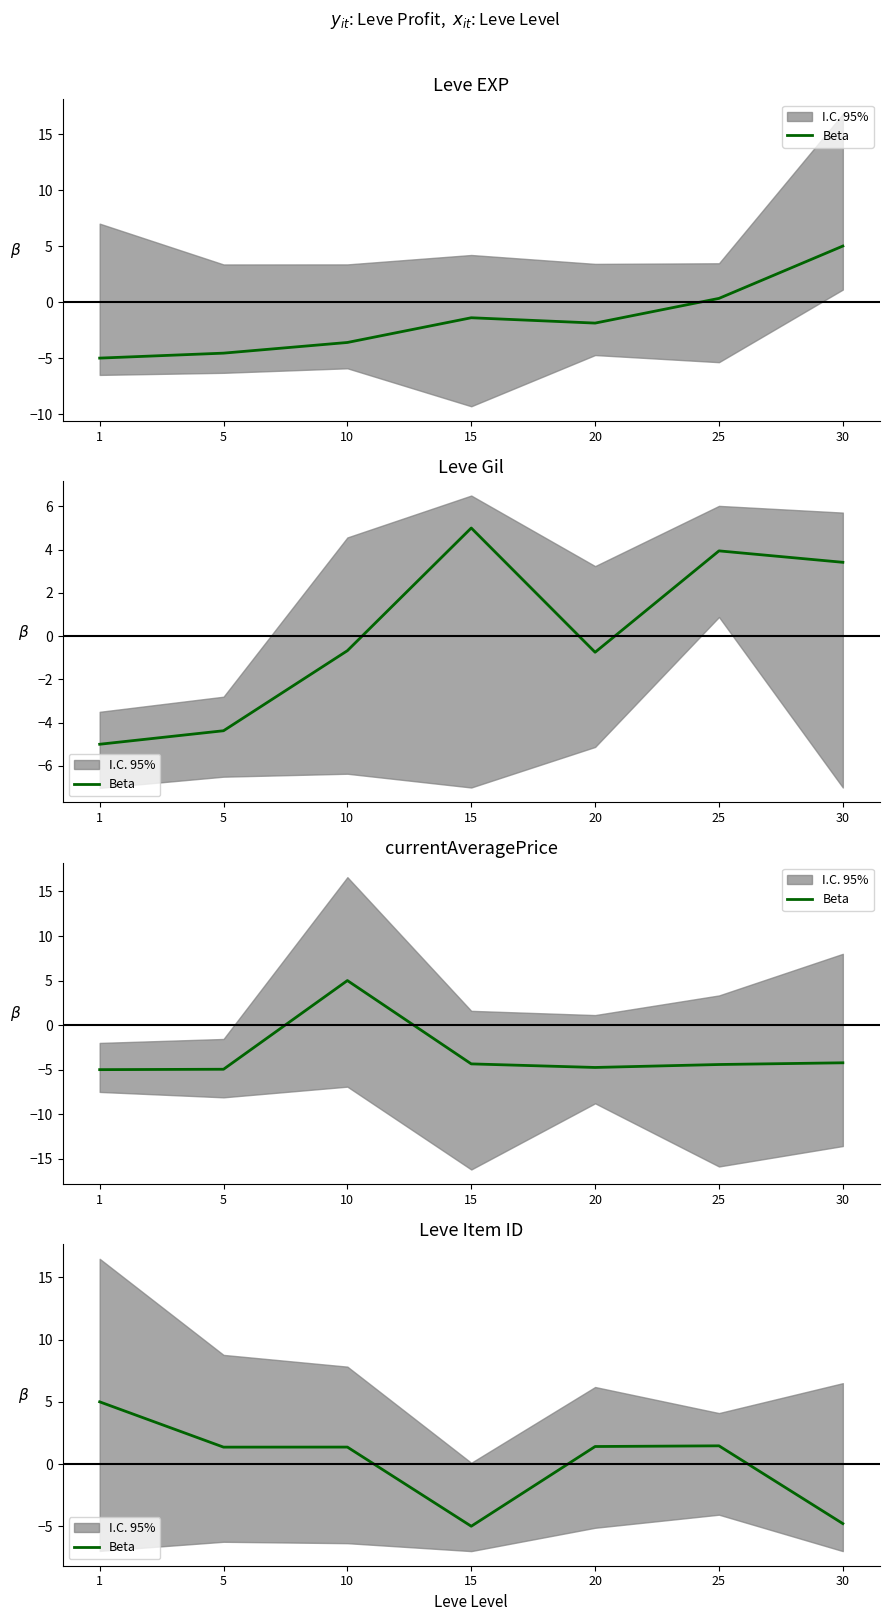

At which category does the chart reach its minimum across all series?

15